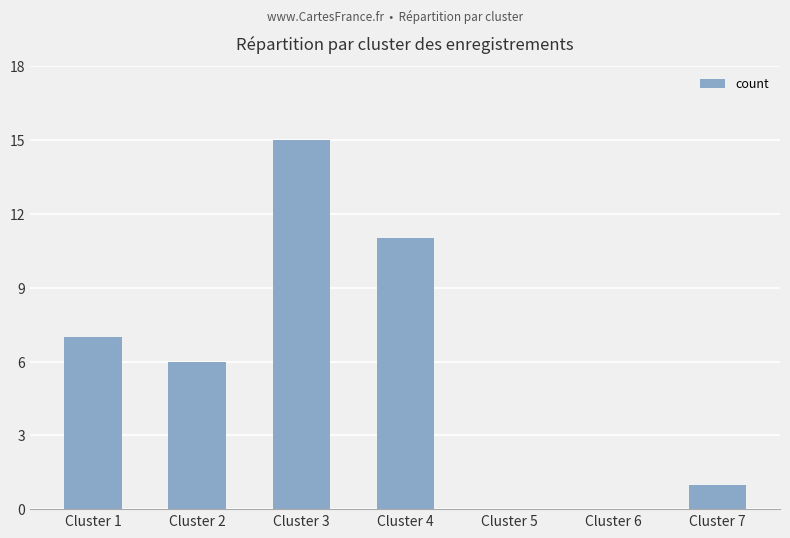

What is the difference between the values at Cluster 6 and Cluster 7?

1